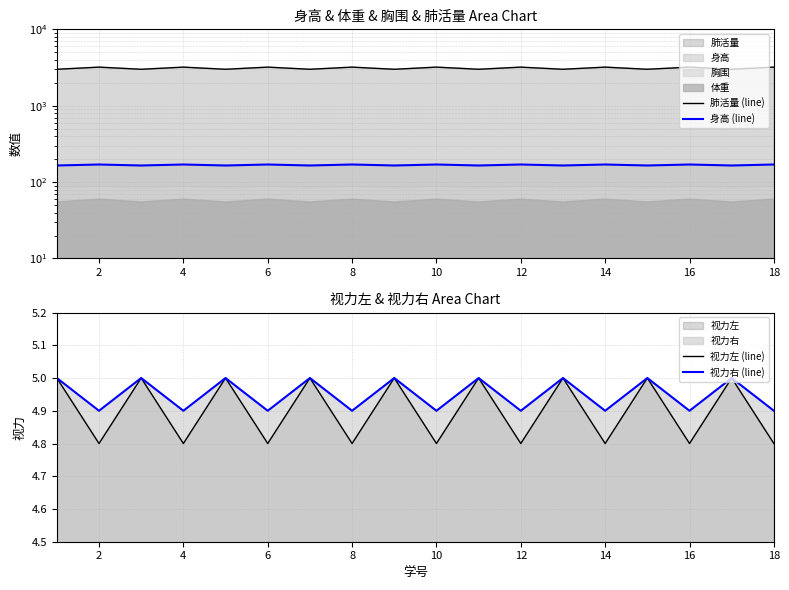

Count the 身高 (line) values in the range 165 to 170.

18